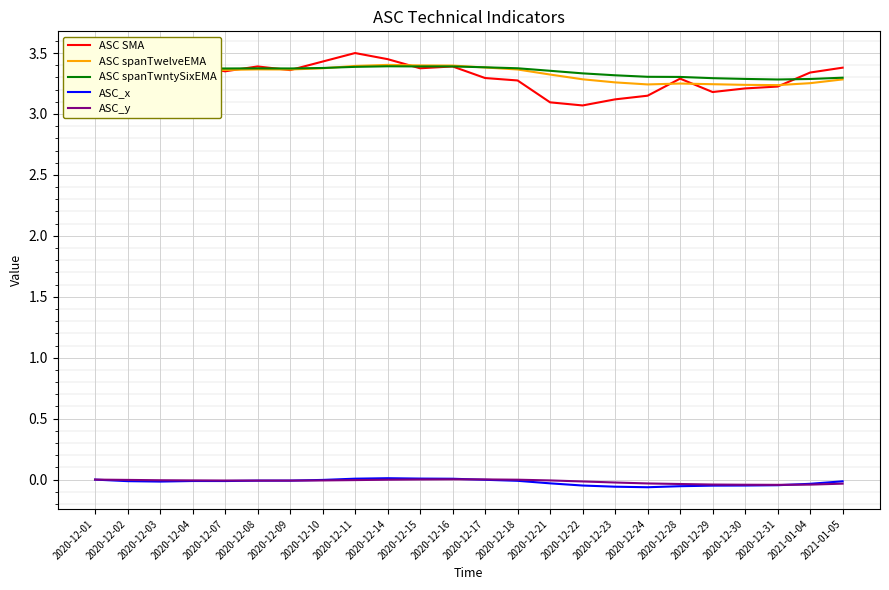

Which series has the widest spread of values?

ASC SMA